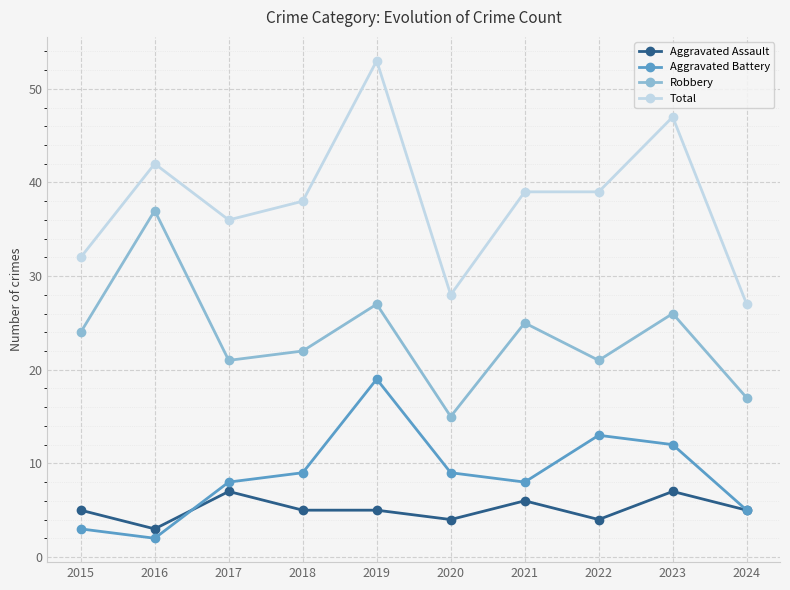

What is the spread (max minus min) of values at 2016?

40